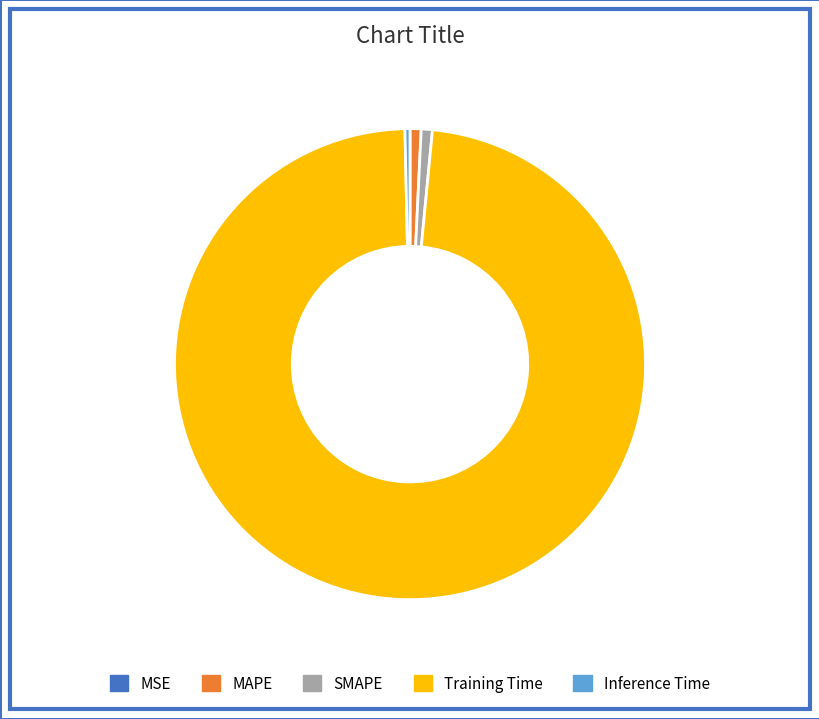

The MAPE slice represents 1% of the pie. True or false?

True